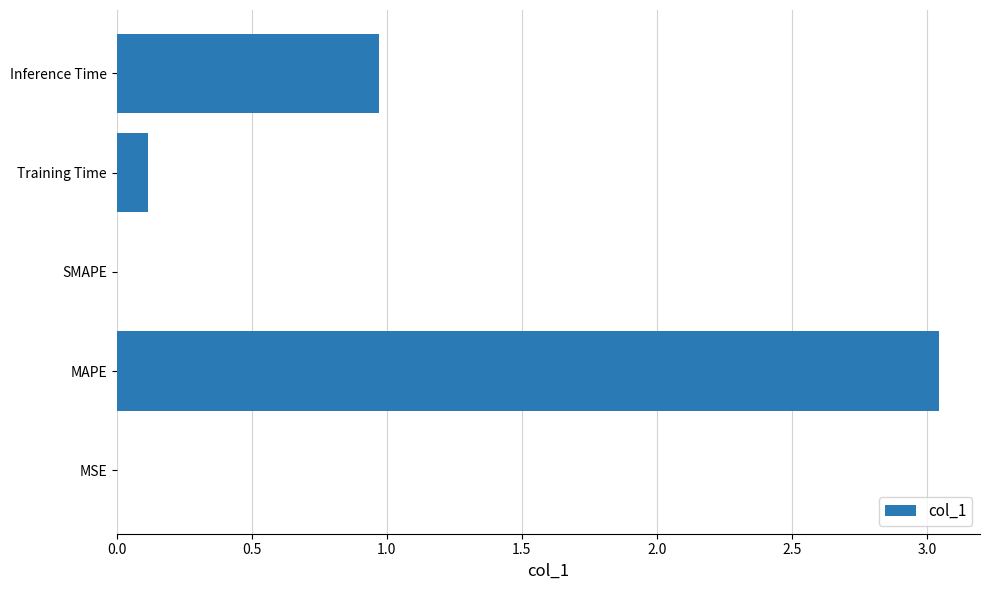

What is the sum of the values at MAPE and Inference Time?

4.0